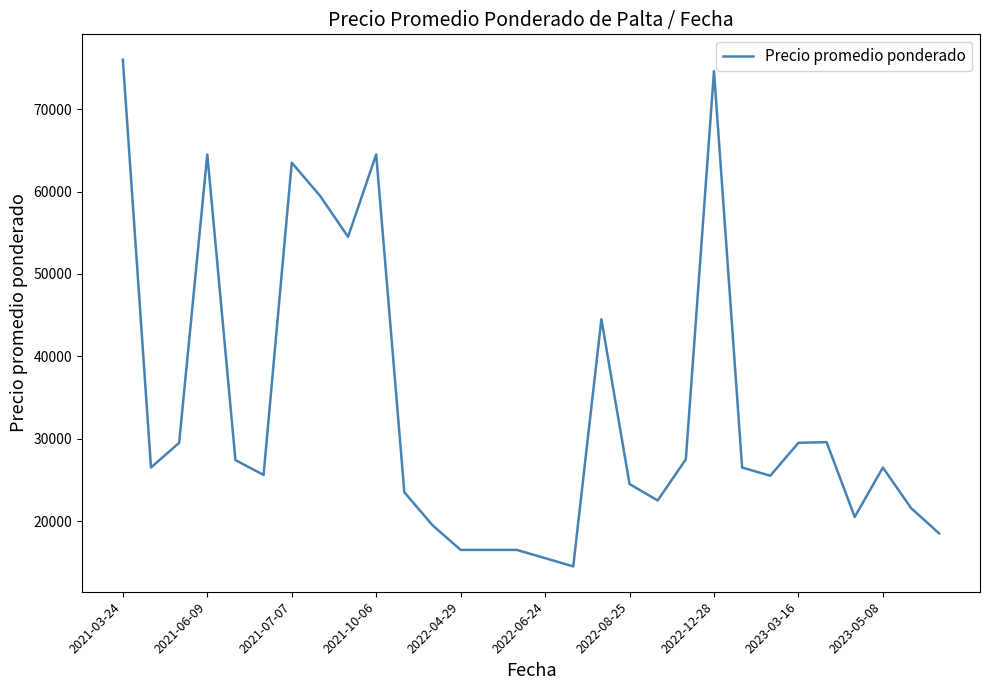

What is the maximum value shown in the chart?

76000